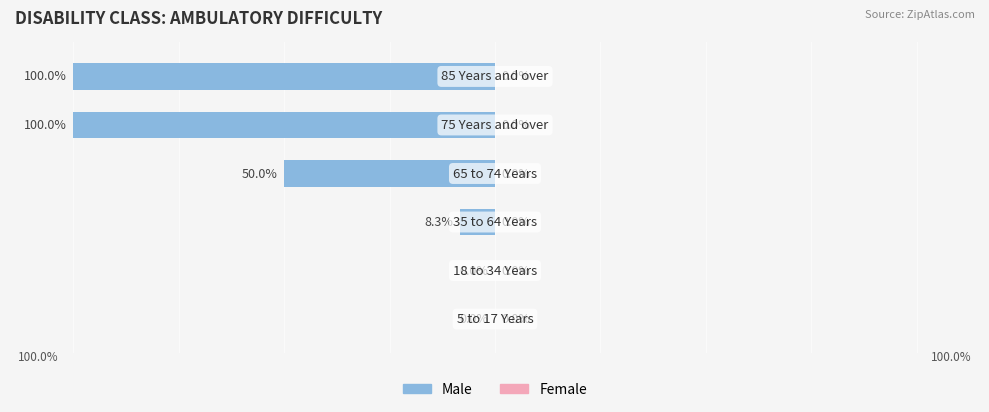

How many bars are there in each group?

2